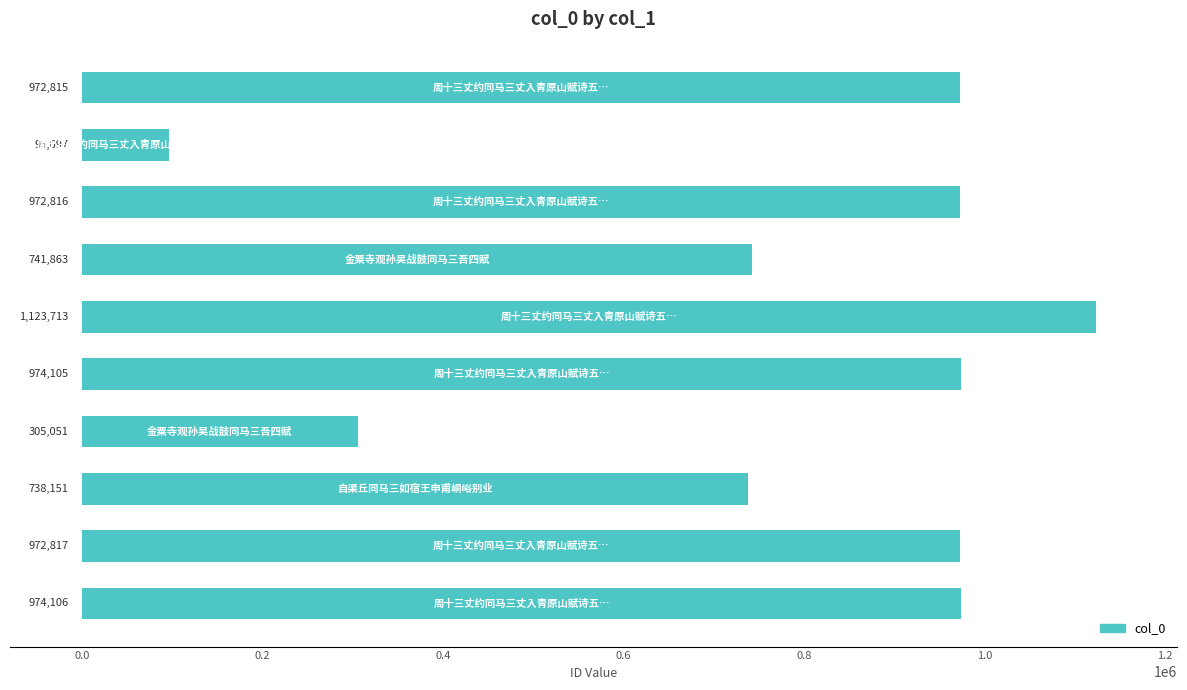

How many values are below 972816?

5